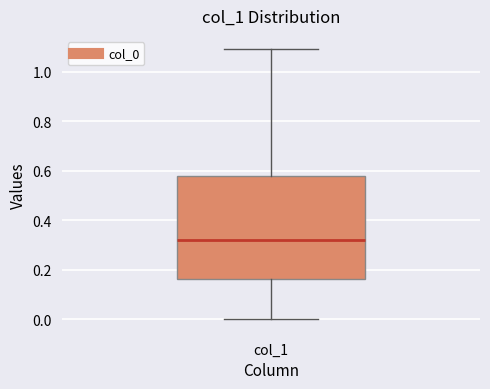

Read this box plot against the y-axis: the position of the median line, the range covered by the box, and the ends of both whiskers. The values are not printed on the chart, so give them approximately, as read against the axis.

median 0.32, box 0.16 to 0.58, whiskers 0.00 to 1.10